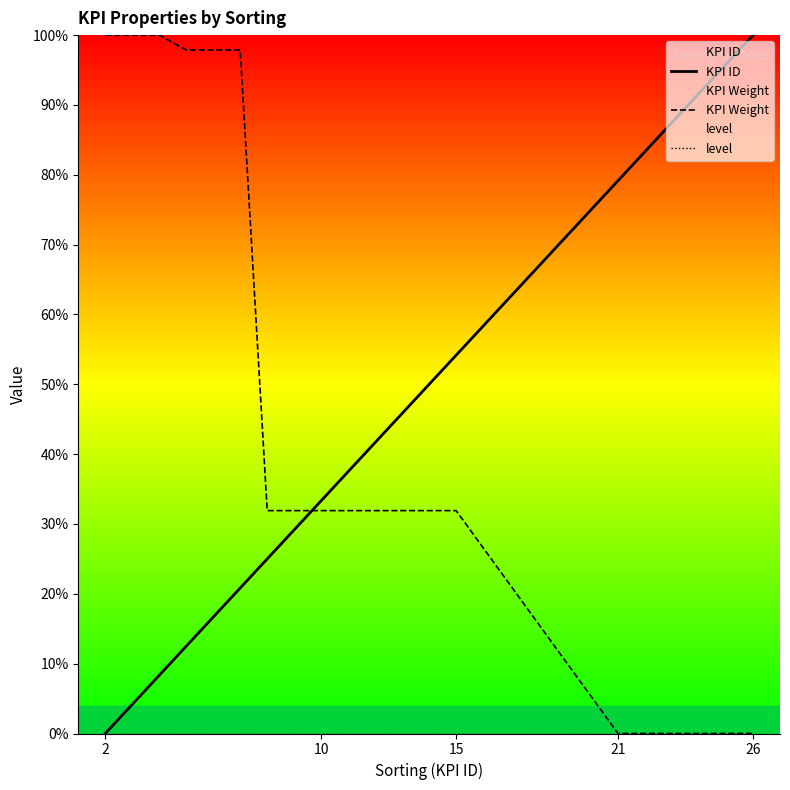

Which series has the widest spread of values?

KPI ID